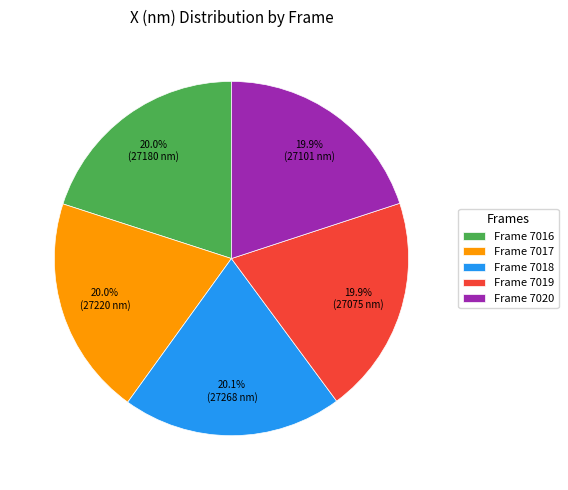

Is there a majority slice in this chart?

No